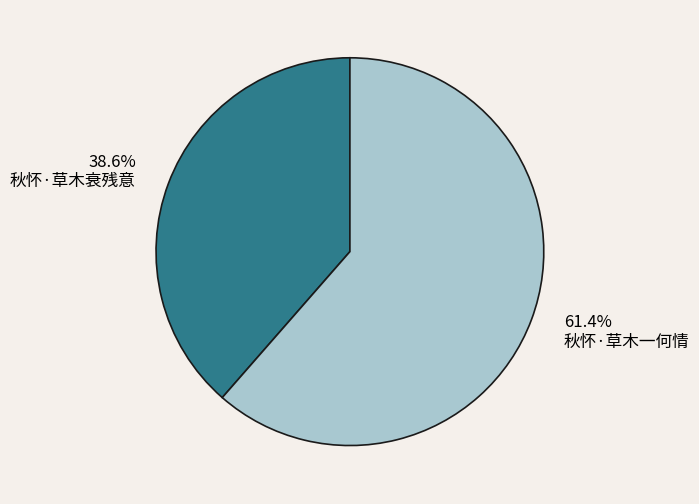

Is there any slice that represents more than half of the pie?

Yes